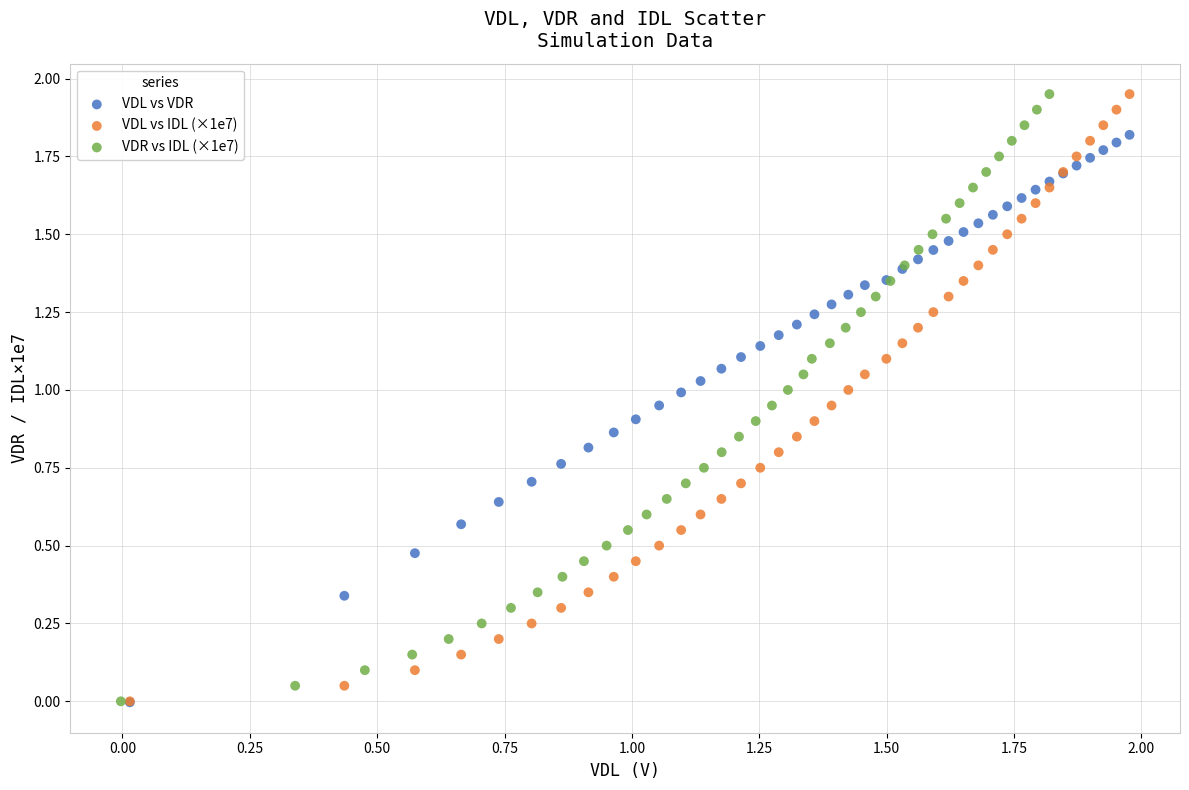

What are all the series names shown in the legend?

VDL vs VDR, VDL vs IDL (×1e7), VDR vs IDL (×1e7)